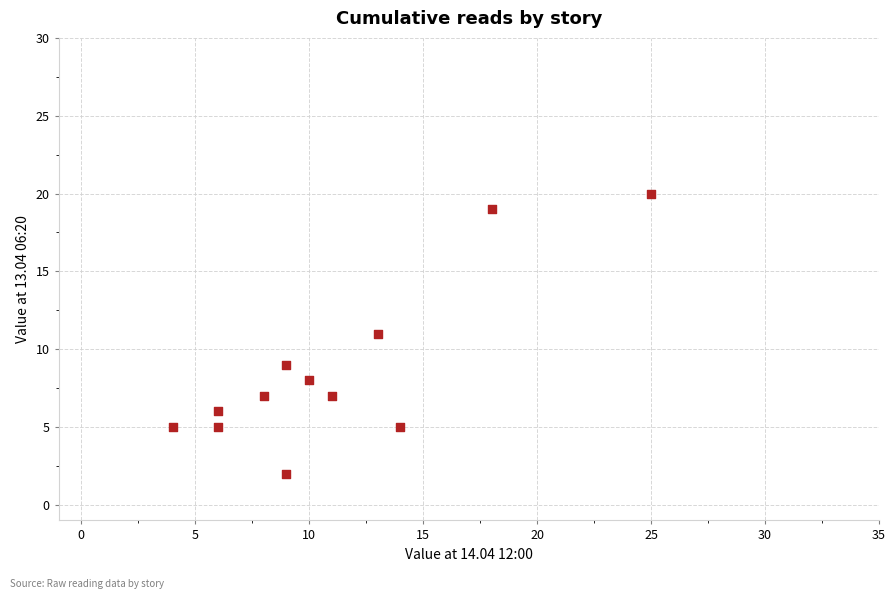

What is the range of X values (max minus min)?

21